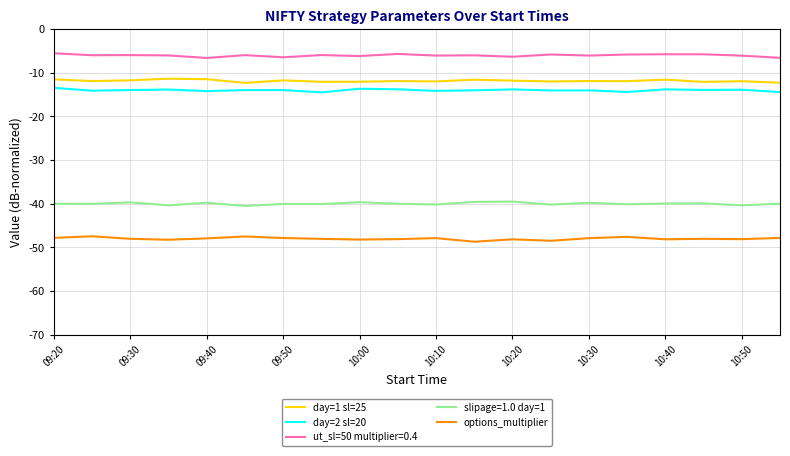

What is the average value of the day=2 sl=20 series?

-14.0